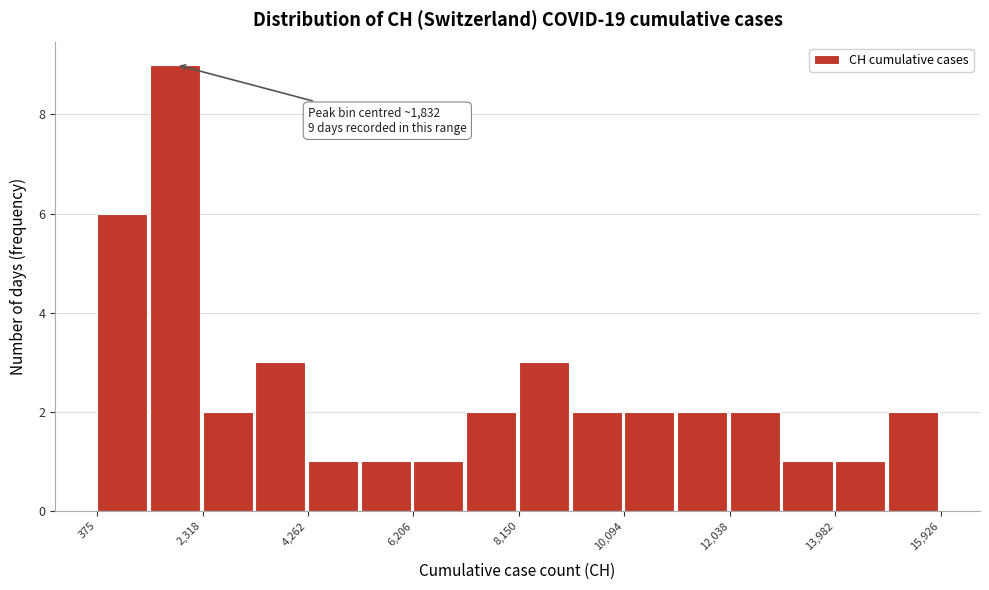

Over which range of the x-axis is the bar tallest?

1400 to 2400